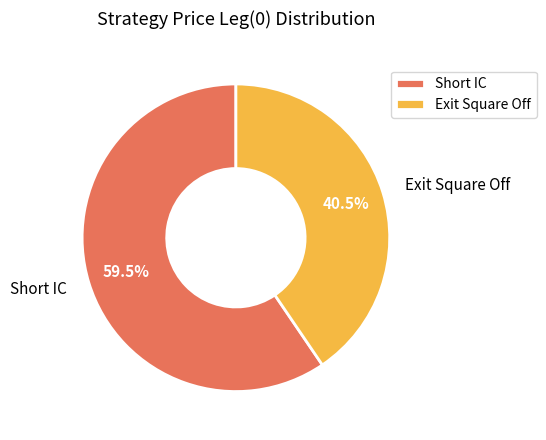

Rank the categories by value from lowest to highest.

Exit Square Off, Short IC